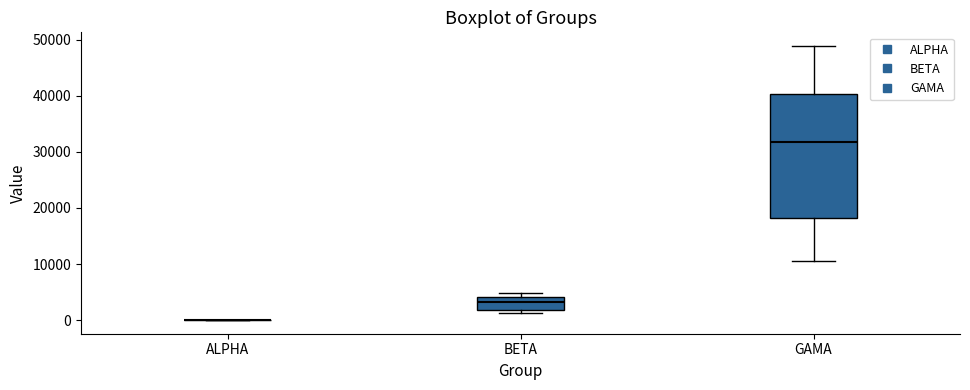

Reading left to right, transcribe this box plot: for each box, give where its median line is, the range the box spans, and where its two whiskers end, as read against the y-axis. The values are not printed on the chart, so give them approximately, as read against the axis.

ALPHA: box collapsed to a line at 0, whiskers 0 to 0
BETA: median 3000, box 2000 to 4000, whiskers 1000 to 5000
GAMA: median 32000, box 18000 to 40000, whiskers 10000 to 49000